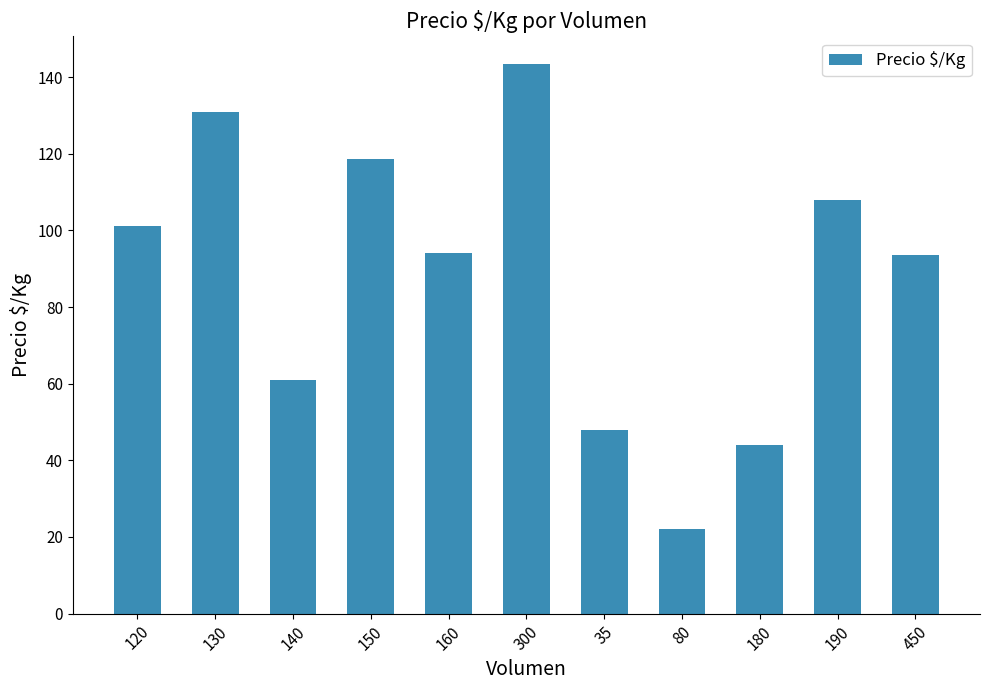

What position from the right is 180?

3